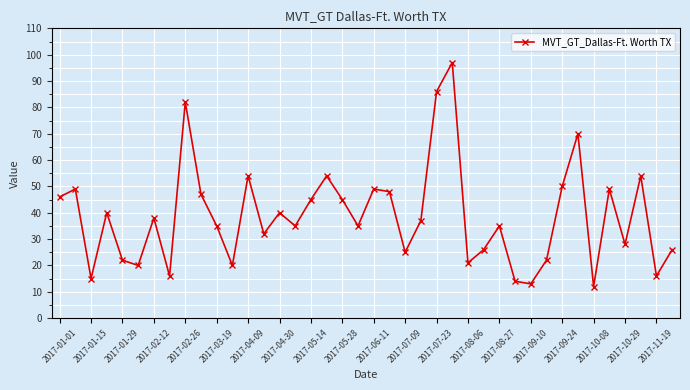

What is the smallest value displayed?

12